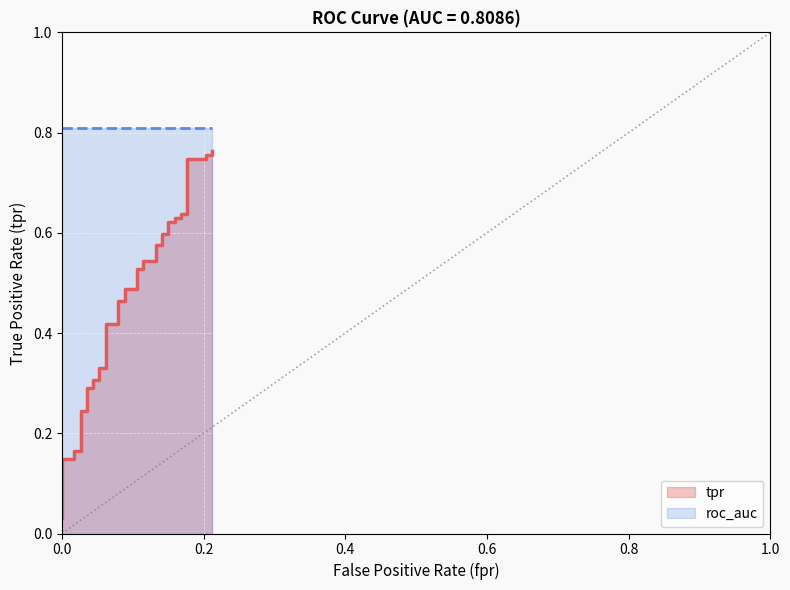

True or false: the data shows 0.9 at 30.

False